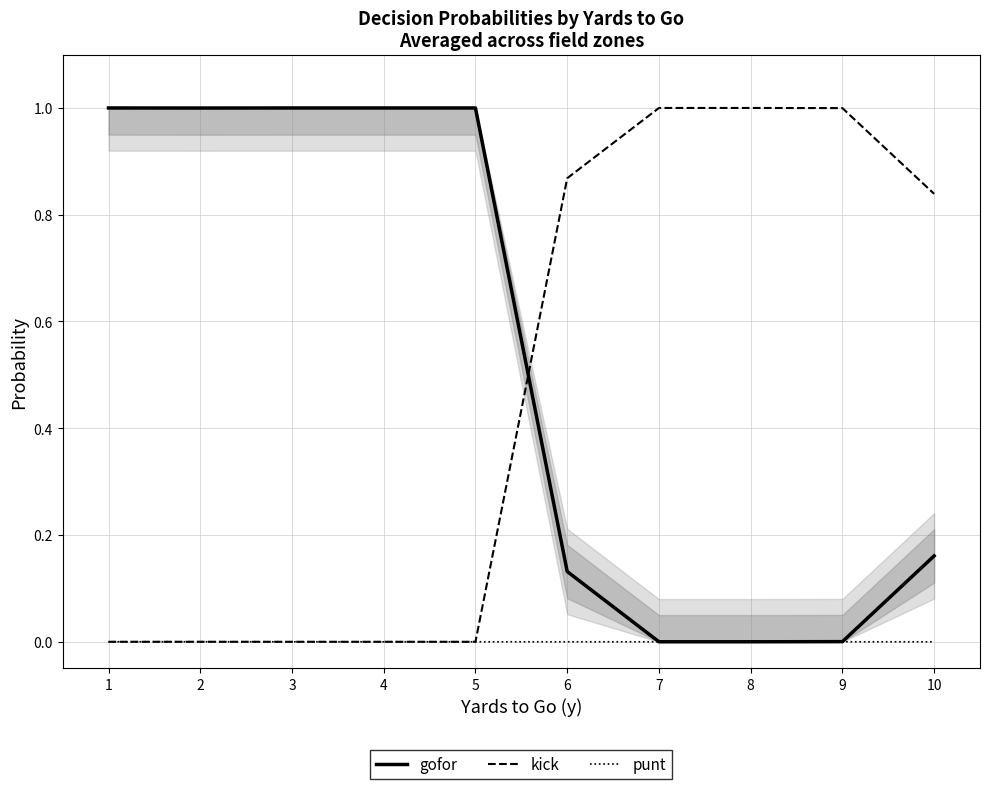

Is this an area chart (filled region under the line)?

No